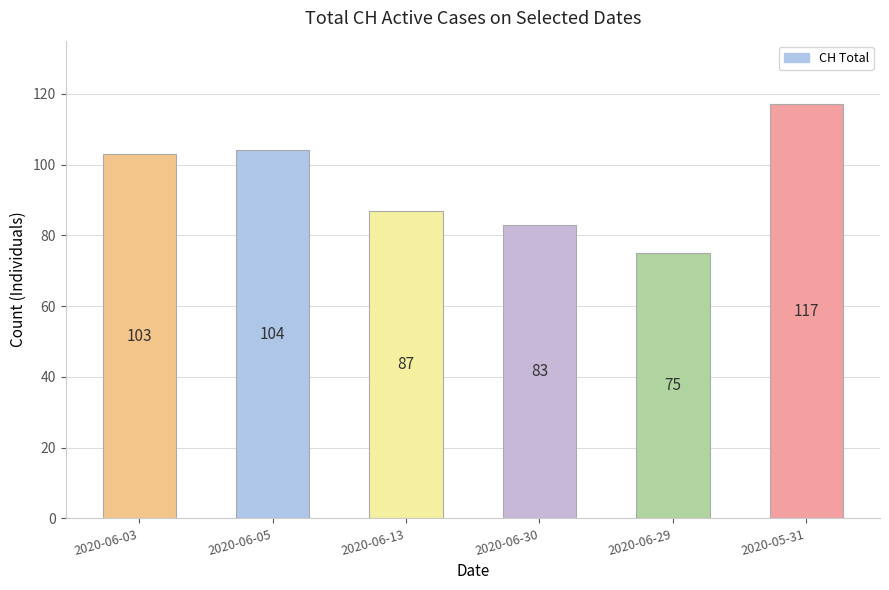

List the labels in order of value, smallest first.

2020-06-29, 2020-06-30, 2020-06-13, 2020-06-03, 2020-06-05, 2020-05-31